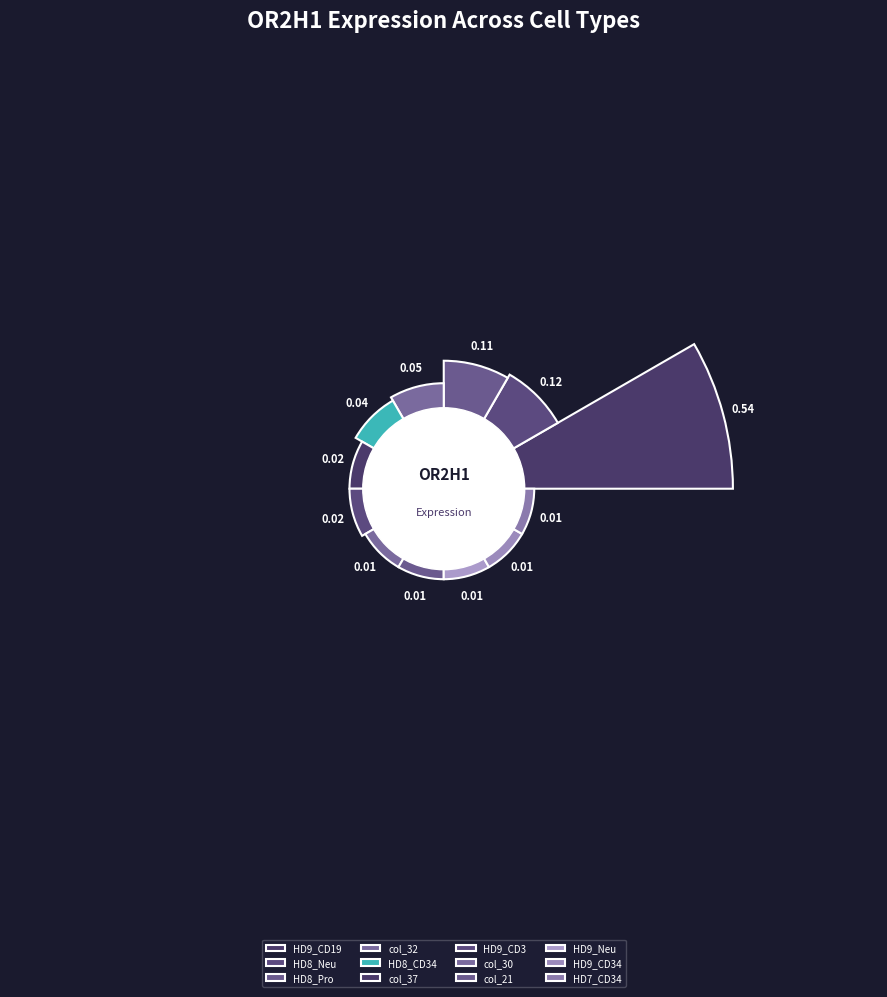

Which slice is the largest?

HD9_CD19